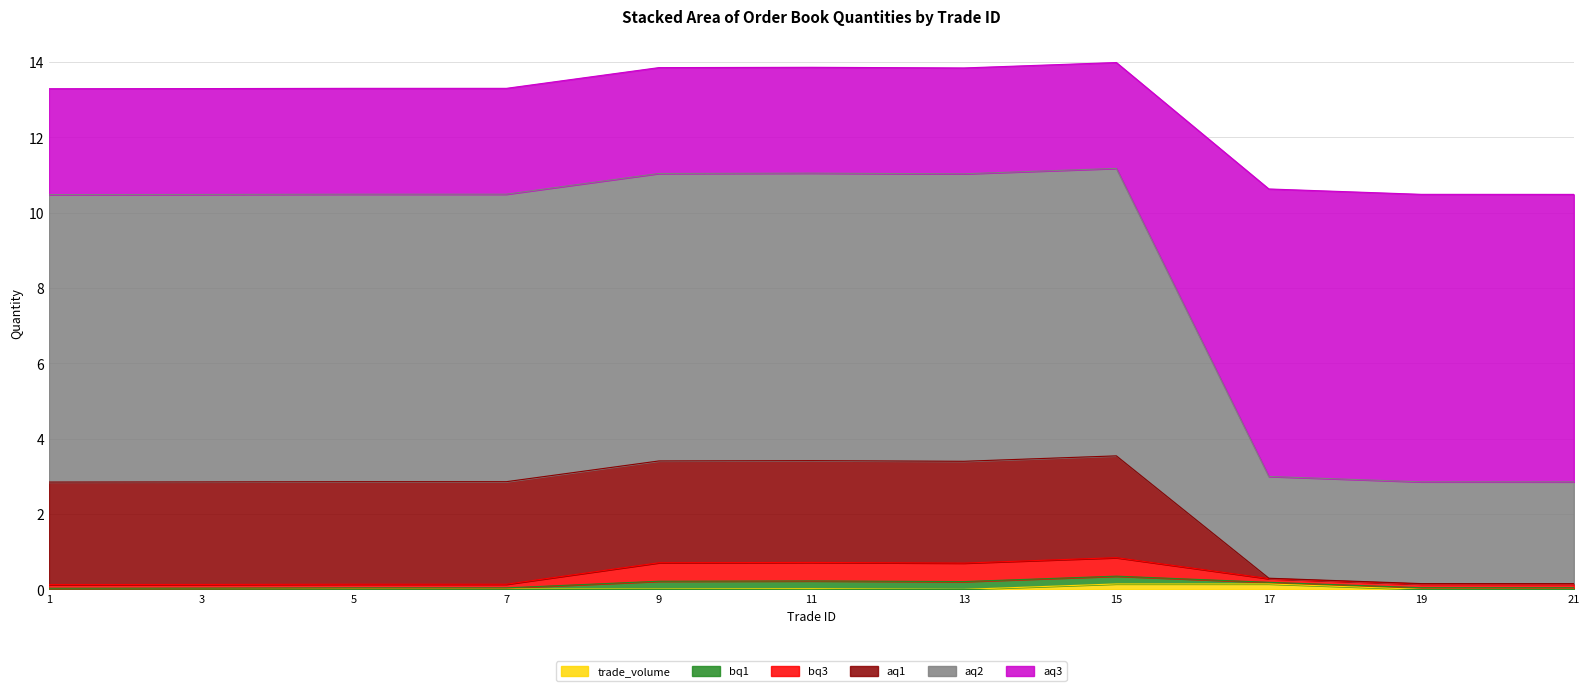

Does the chart display data point markers on the line(s)?

No